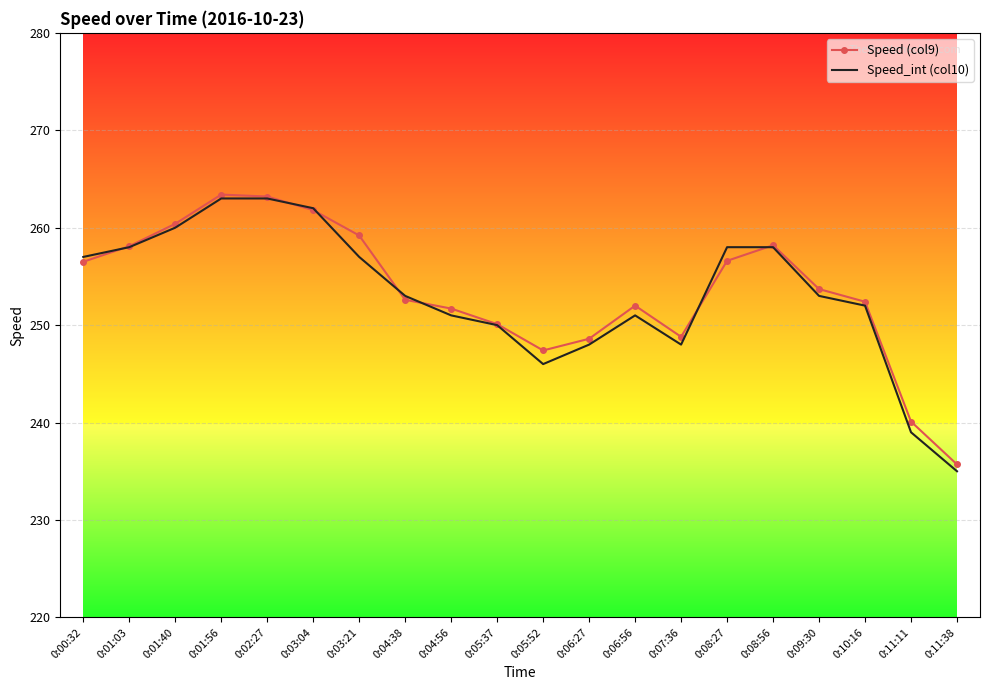

What is the spread (max minus min) of values at 0:05:52?

1.4